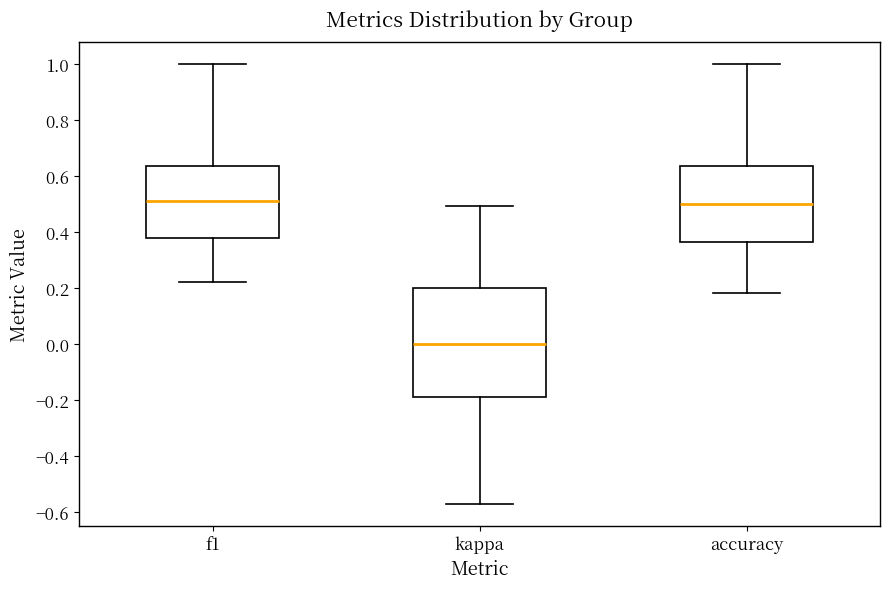

Which box is the tallest, from its lower edge to its upper edge?

kappa